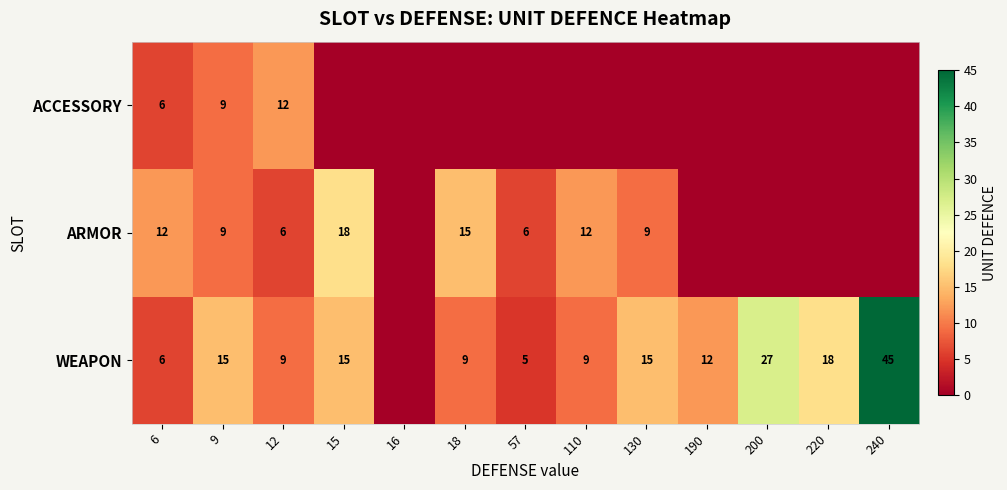

The value of WEAPON at 240 is 73. True or false?

False